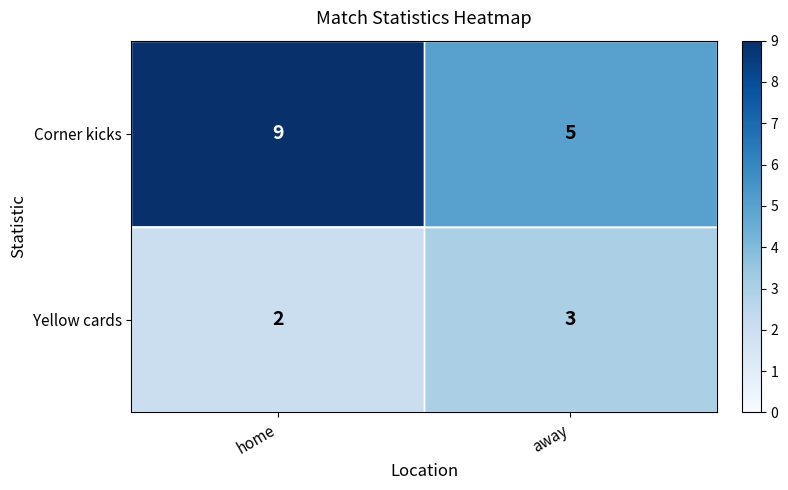

Is it true that Yellow cards equals 1 at home?

False